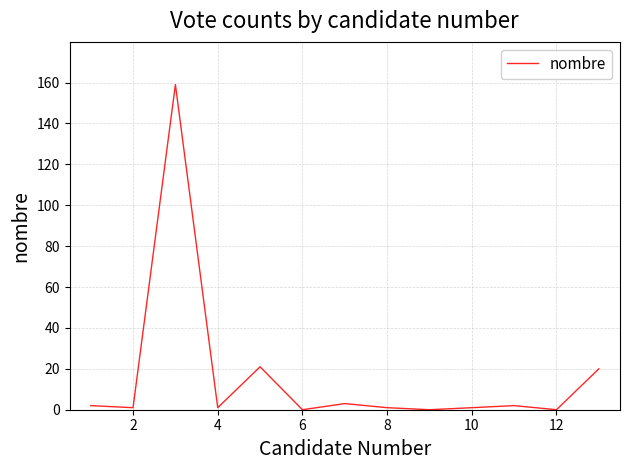

What is the average value?

16